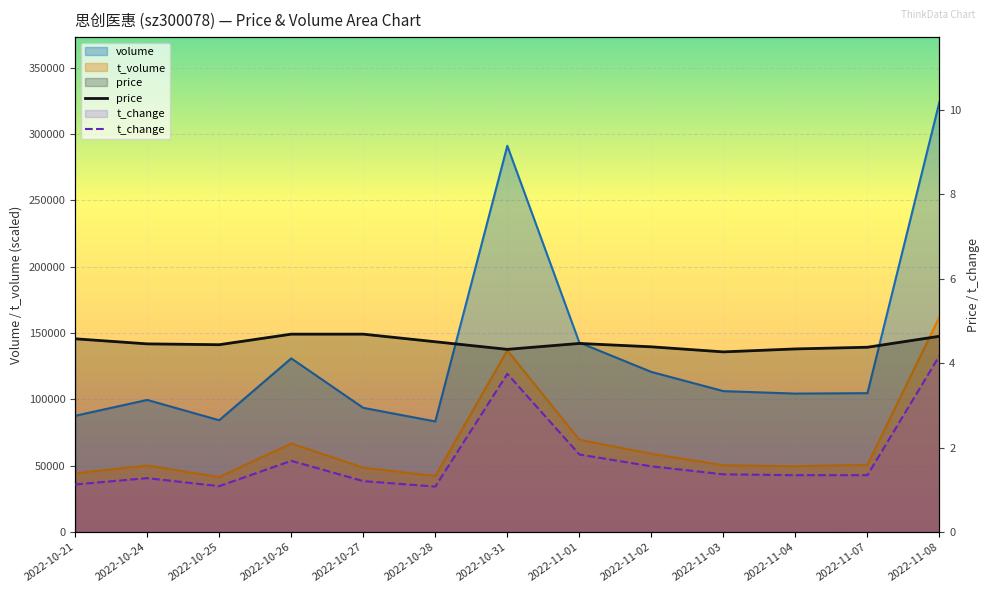

Read the price value at 2022-10-26.

4.7